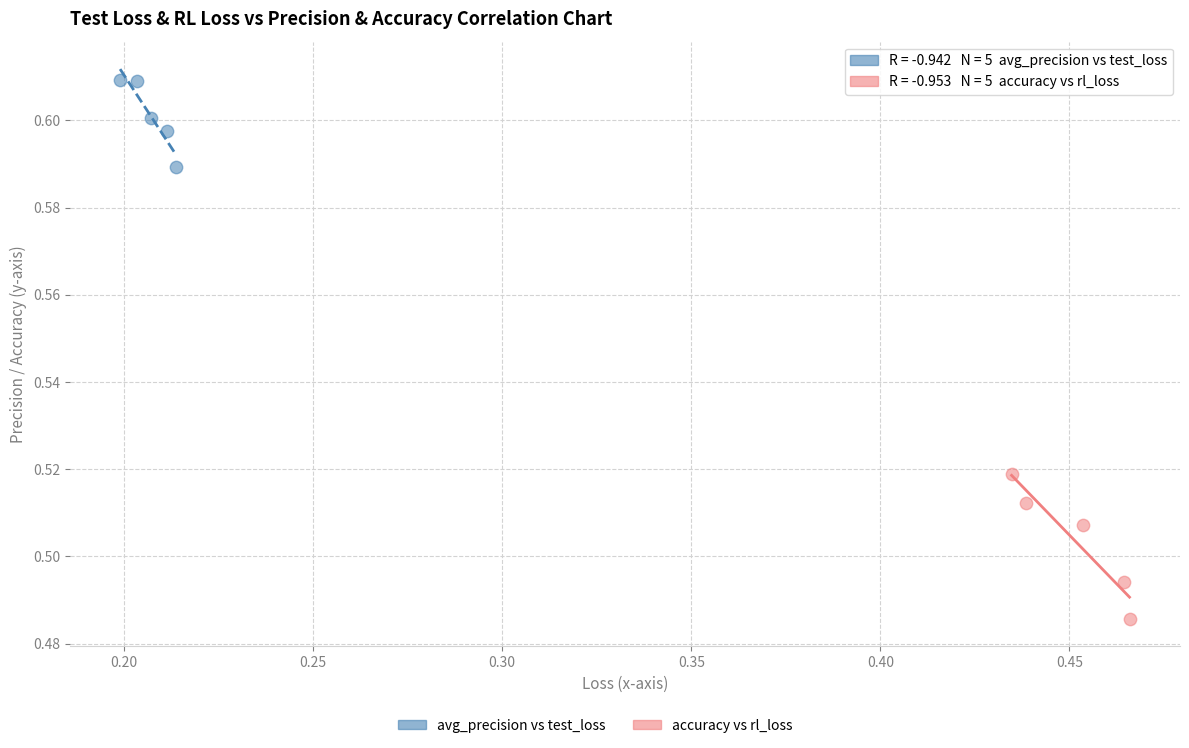

Which series reaches the maximum Y coordinate?

avg_precision vs test_loss